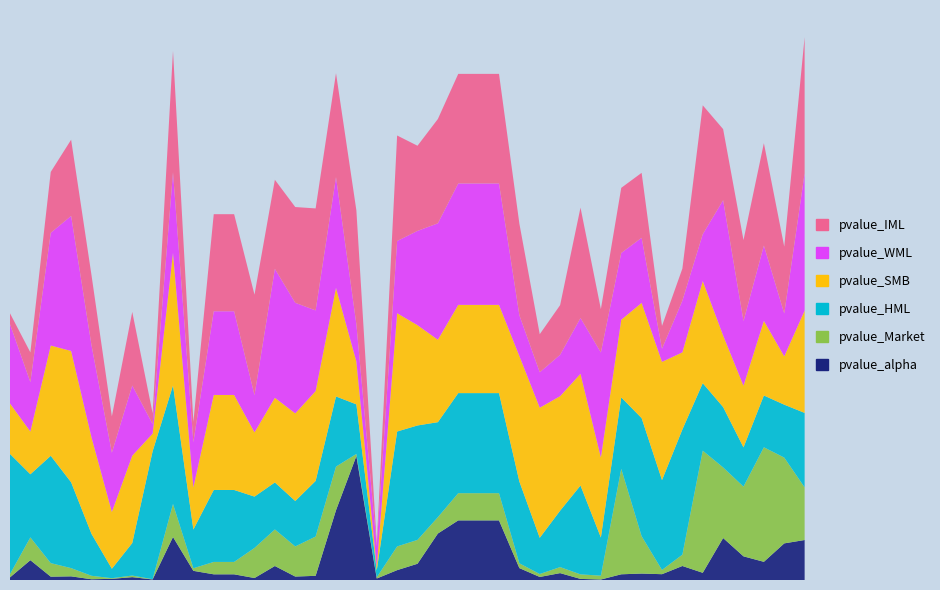

Reading right to left, transcribe all the data shown in this chart.

pvalue_alpha: 2017-06-30=0.3	2017-05-31=0.3	2017-04-30=0.1	2017-03-31=0.2	2017-02-28=0.3	2017-01-31=0.1	2016-12-31=0.1	2016-11-30=0.0	2016-10-31=0.0	2016-09-30=0.0	2016-08-31=0.0	2016-07-31=0.0	2016-06-30=0.0	2016-05-31=0.0	2016-04-30=0.1	2016-03-31=0.4	2016-02-29=0.4	2016-01-31=0.4	2015-12-31=0.3	2015-11-30=0.1	2015-10-31=0.1	2015-09-30=0.0	2015-08-31=0.9	2015-07-31=0.5	2015-06-30=0.0	2015-05-31=0.0	2015-04-30=0.1	2015-03-31=0.0	2015-02-28=0.0	2015-01-31=0.0	2014-12-31=0.1	2014-11-30=0.3	2014-10-31=0.0	2014-09-30=0.0	2014-08-31=0.0	2014-07-31=0.0	2014-06-30=0.0	2014-05-31=0.0	2014-04-30=0.1	2014-03-31=0.0
pvalue_Market: 2017-06-30=0.4	2017-05-31=0.6	2017-04-30=0.8	2017-03-31=0.5	2017-02-28=0.5	2017-01-31=0.9	2016-12-31=0.1	2016-11-30=0.0	2016-10-31=0.3	2016-09-30=0.8	2016-08-31=0.0	2016-07-31=0.0	2016-06-30=0.0	2016-05-31=0.0	2016-04-30=0.0	2016-03-31=0.2	2016-02-29=0.2	2016-01-31=0.2	2015-12-31=0.1	2015-11-30=0.2	2015-10-31=0.2	2015-09-30=0.0	2015-08-31=0.0	2015-07-31=0.3	2015-06-30=0.3	2015-05-31=0.2	2015-04-30=0.3	2015-03-31=0.2	2015-02-28=0.1	2015-01-31=0.1	2014-12-31=0.0	2014-11-30=0.2	2014-10-31=0.0	2014-09-30=0.0	2014-08-31=0.0	2014-07-31=0.0	2014-06-30=0.1	2014-05-31=0.1	2014-04-30=0.2	2014-03-31=0.0
pvalue_HML: 2017-06-30=0.5	2017-05-31=0.4	2017-04-30=0.4	2017-03-31=0.3	2017-02-28=0.4	2017-01-31=0.5	2016-12-31=0.9	2016-11-30=0.7	2016-10-31=0.9	2016-09-30=0.5	2016-08-31=0.3	2016-07-31=0.6	2016-06-30=0.4	2016-05-31=0.3	2016-04-30=0.6	2016-03-31=0.7	2016-02-29=0.7	2016-01-31=0.7	2015-12-31=0.7	2015-11-30=0.8	2015-10-31=0.8	2015-09-30=0.1	2015-08-31=0.4	2015-07-31=0.5	2015-06-30=0.4	2015-05-31=0.3	2015-04-30=0.3	2015-03-31=0.4	2015-02-28=0.5	2015-01-31=0.5	2014-12-31=0.3	2014-11-30=0.9	2014-10-31=0.9	2014-09-30=0.2	2014-08-31=0.1	2014-07-31=0.3	2014-06-30=0.6	2014-05-31=0.8	2014-04-30=0.5	2014-03-31=0.9
pvalue_SMB: 2017-06-30=0.7	2017-05-31=0.4	2017-04-30=0.5	2017-03-31=0.4	2017-02-28=0.5	2017-01-31=0.7	2016-12-31=0.6	2016-11-30=0.9	2016-10-31=0.8	2016-09-30=0.6	2016-08-31=0.6	2016-07-31=0.8	2016-06-30=0.8	2016-05-31=0.9	2016-04-30=0.9	2016-03-31=0.6	2016-02-29=0.6	2016-01-31=0.6	2015-12-31=0.6	2015-11-30=0.7	2015-10-31=0.9	2015-09-30=0.0	2015-08-31=0.3	2015-07-31=0.8	2015-06-30=0.7	2015-05-31=0.6	2015-04-30=0.6	2015-03-31=0.5	2015-02-28=0.7	2015-01-31=0.7	2014-12-31=0.3	2014-11-30=1.0	2014-10-31=0.1	2014-09-30=0.6	2014-08-31=0.4	2014-07-31=0.7	2014-06-30=1.0	2014-05-31=0.8	2014-04-30=0.3	2014-03-31=0.4
pvalue_WML: 2017-06-30=1.0	2017-05-31=0.3	2017-04-30=0.5	2017-03-31=0.5	2017-02-28=1.0	2017-01-31=0.3	2016-12-31=0.4	2016-11-30=0.1	2016-10-31=0.5	2016-09-30=0.5	2016-08-31=0.8	2016-07-31=0.4	2016-06-30=0.3	2016-05-31=0.3	2016-04-30=0.3	2016-03-31=0.9	2016-02-29=0.9	2016-01-31=0.9	2015-12-31=0.8	2015-11-30=0.7	2015-10-31=0.5	2015-09-30=0.1	2015-08-31=0.3	2015-07-31=0.8	2015-06-30=0.6	2015-05-31=0.8	2015-04-30=0.9	2015-03-31=0.3	2015-02-28=0.6	2015-01-31=0.6	2014-12-31=0.3	2014-11-30=0.6	2014-10-31=0.1	2014-09-30=0.5	2014-08-31=0.4	2014-07-31=0.7	2014-06-30=1.0	2014-05-31=0.8	2014-04-30=0.4	2014-03-31=0.6
pvalue_IML: 2017-06-30=1.0	2017-05-31=0.5	2017-04-30=0.7	2017-03-31=0.6	2017-02-28=0.5	2017-01-31=0.9	2016-12-31=0.2	2016-11-30=0.2	2016-10-31=0.5	2016-09-30=0.5	2016-08-31=0.3	2016-07-31=0.8	2016-06-30=0.4	2016-05-31=0.3	2016-04-30=0.7	2016-03-31=0.8	2016-02-29=0.8	2016-01-31=0.8	2015-12-31=0.8	2015-11-30=0.6	2015-10-31=0.8	2015-09-30=0.0	2015-08-31=0.8	2015-07-31=0.8	2015-06-30=0.7	2015-05-31=0.7	2015-04-30=0.6	2015-03-31=0.7	2015-02-28=0.7	2015-01-31=0.7	2014-12-31=0.1	2014-11-30=0.9	2014-10-31=0.1	2014-09-30=0.5	2014-08-31=0.3	2014-07-31=0.5	2014-06-30=0.6	2014-05-31=0.4	2014-04-30=0.2	2014-03-31=0.1